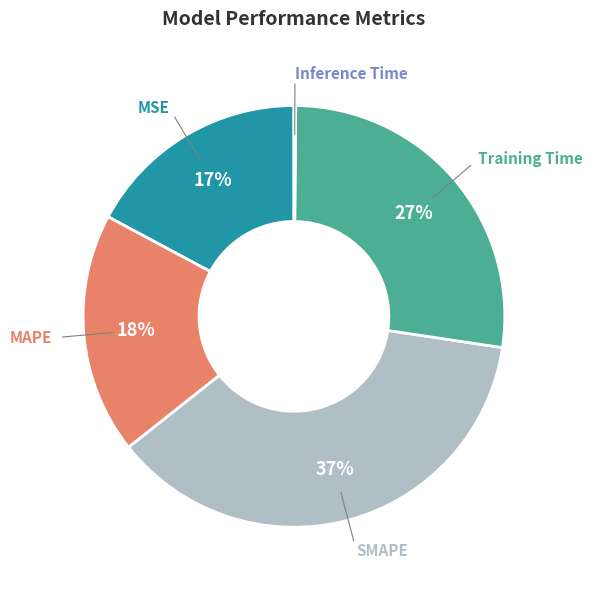

To the nearest percent, what is the difference between the largest and smallest slice percentages?

37%